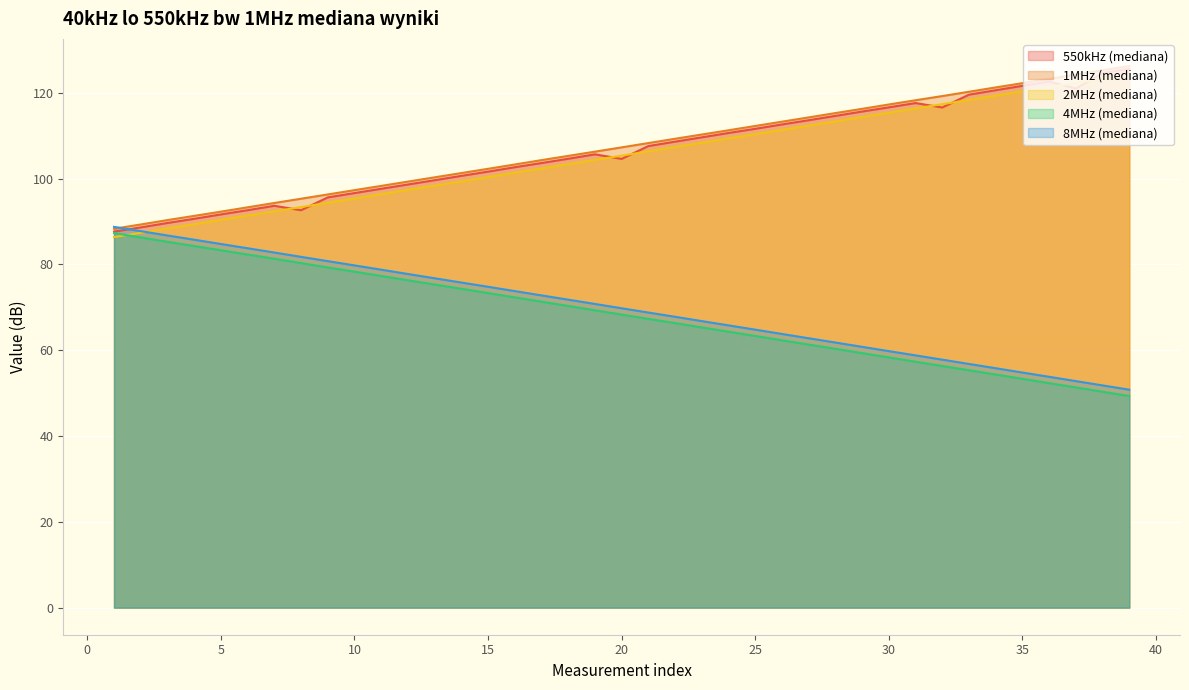

True or false: 550kHz (mediana) and 4MHz (mediana) intersect in this chart.

False